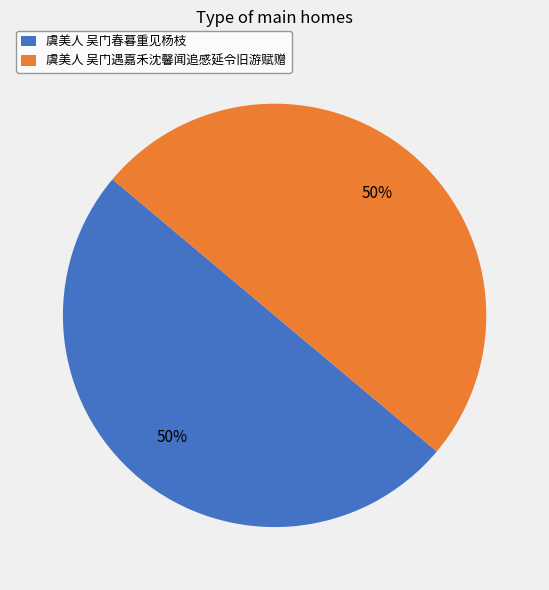

Approximately how many times larger is the value at 虞美人 吴门遇嘉禾沈馨闻追感延令旧游赋赠 compared to 虞美人 吴门春暮重见杨枝?

1.0